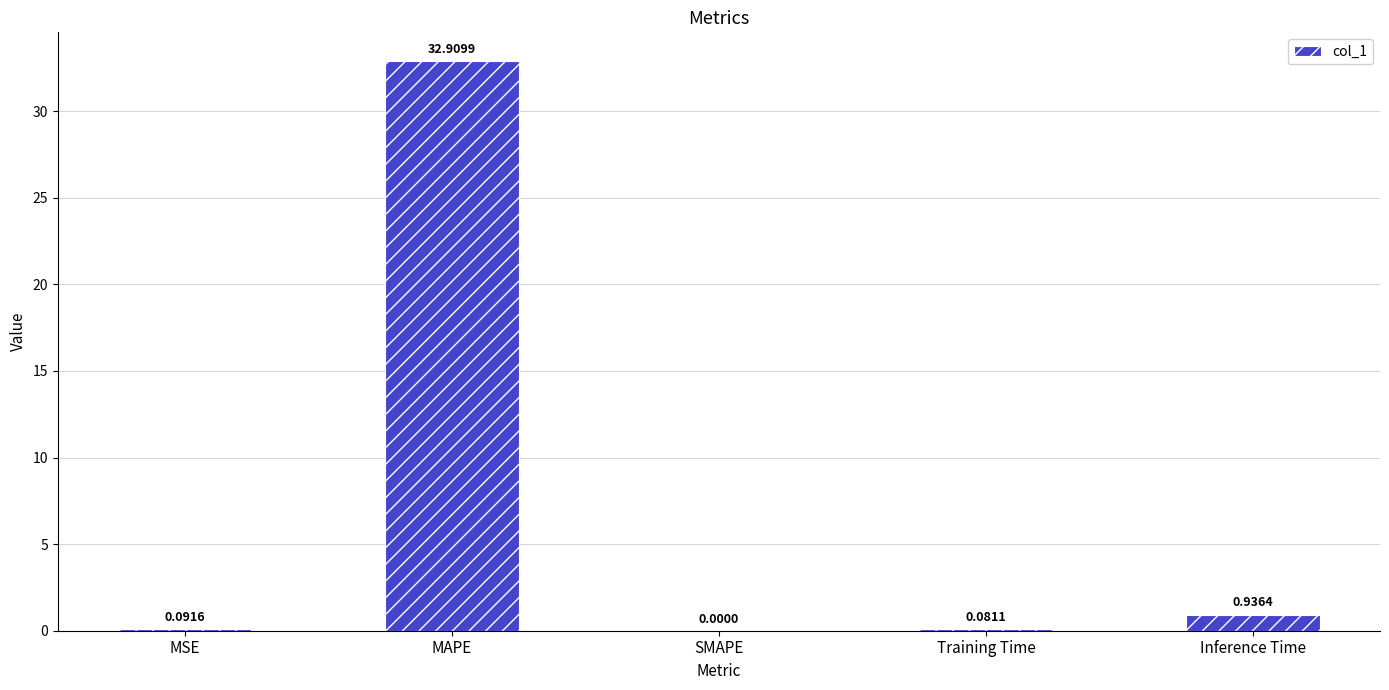

Are the bars grouped side by side (vs. stacked)?

No